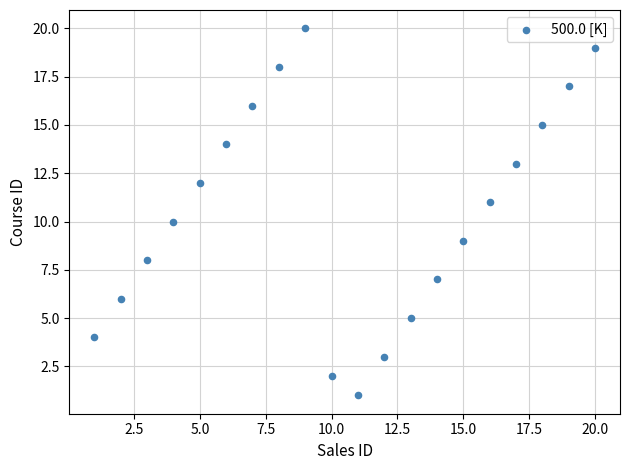

What is the range of Y values (max minus min)?

19